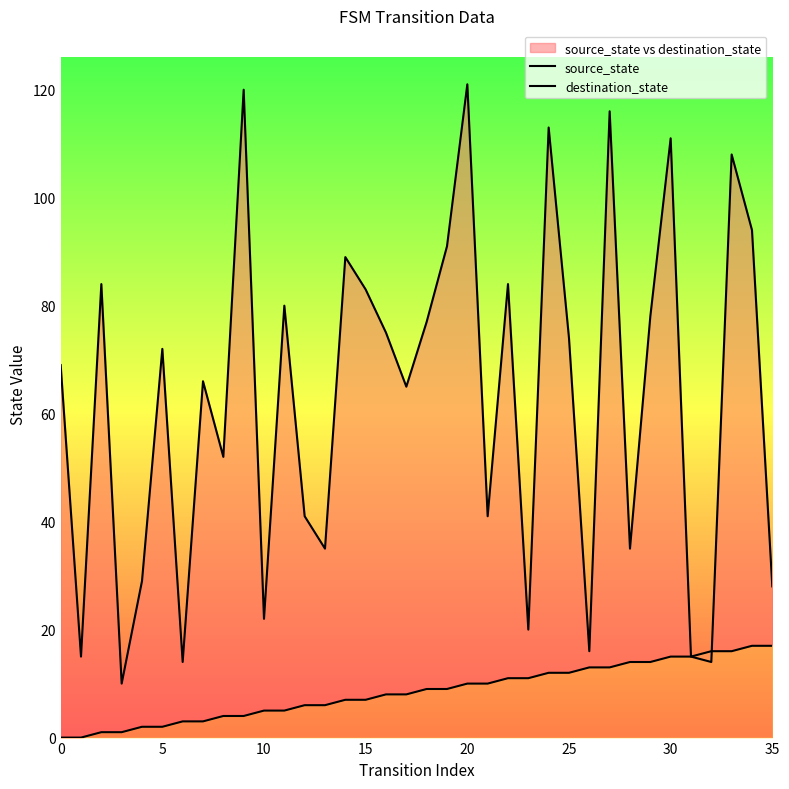

Which series ends up on top after the final intersection of destination_state and source_state?

destination_state